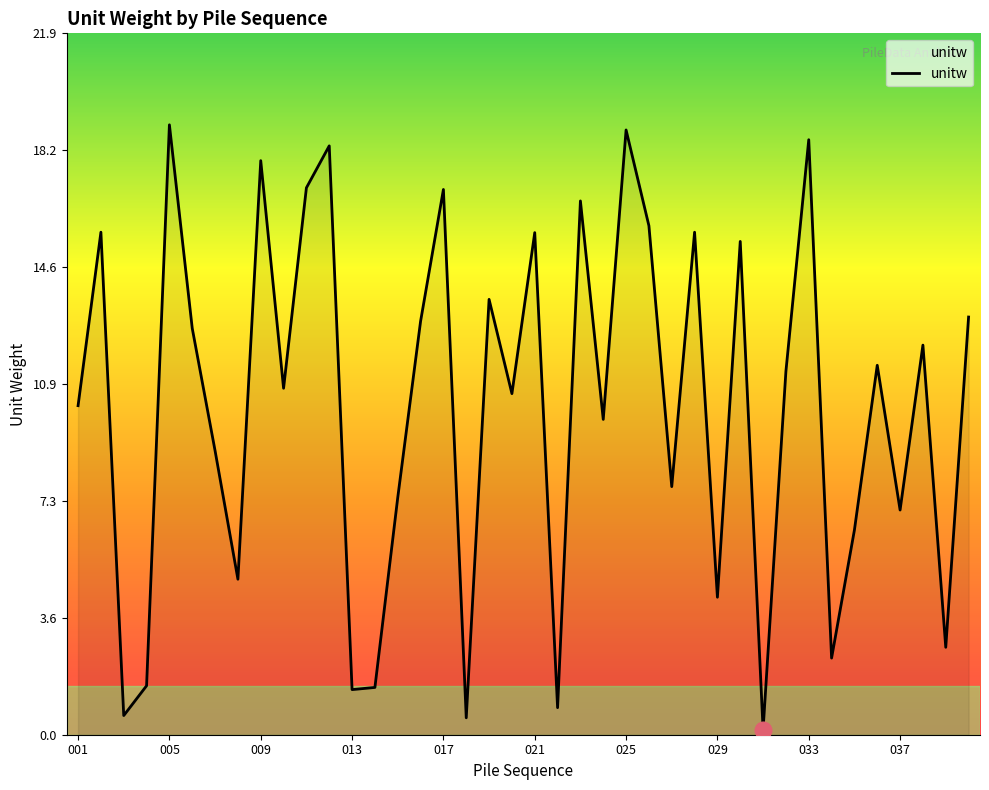

Does the chart have visible grid lines?

No